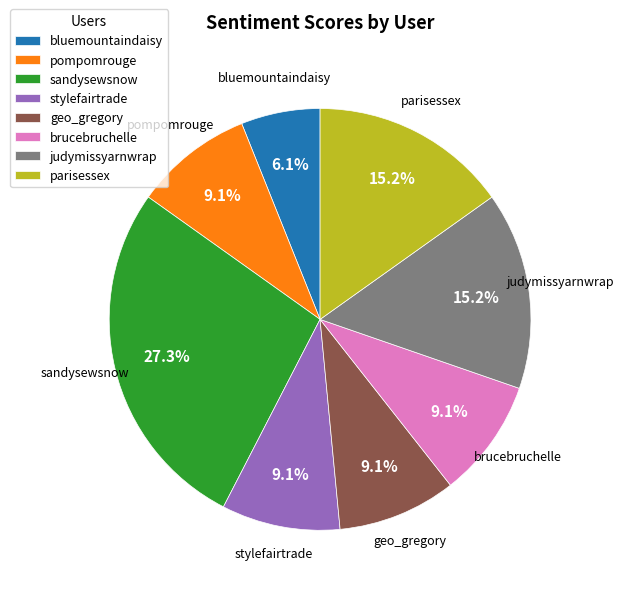

To the nearest percent, what portion does brucebruchelle represent?

9%